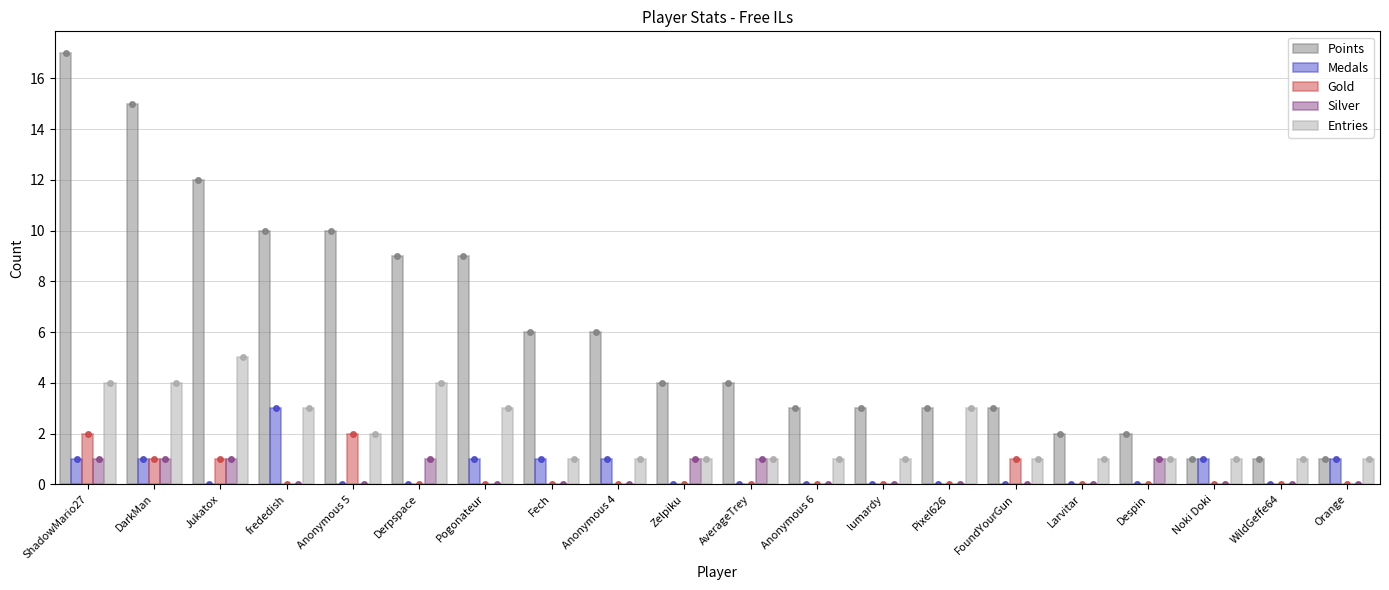

What is the sum of all Entries values?

40